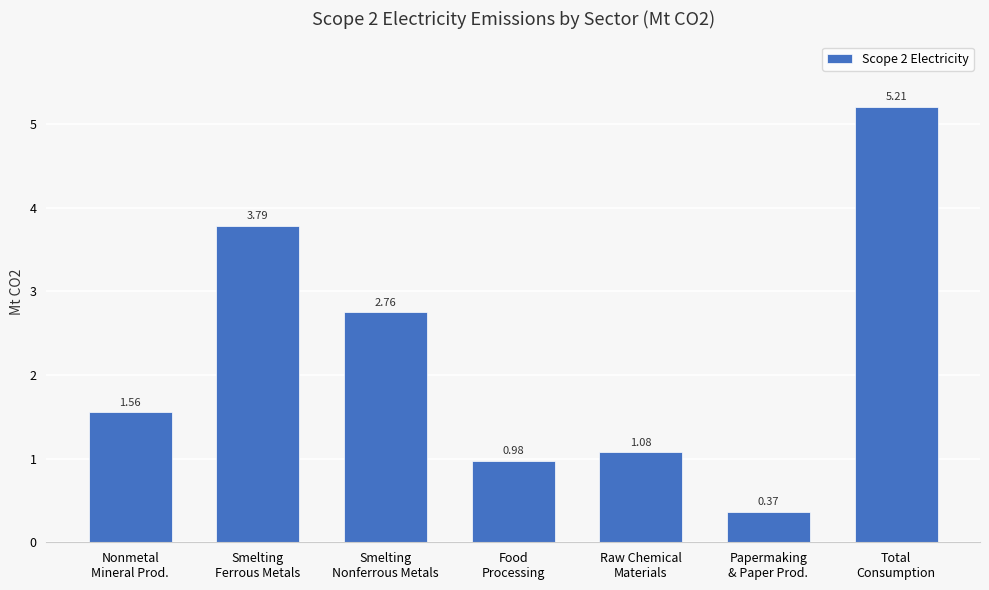

Are the bars grouped side by side (vs. stacked)?

No